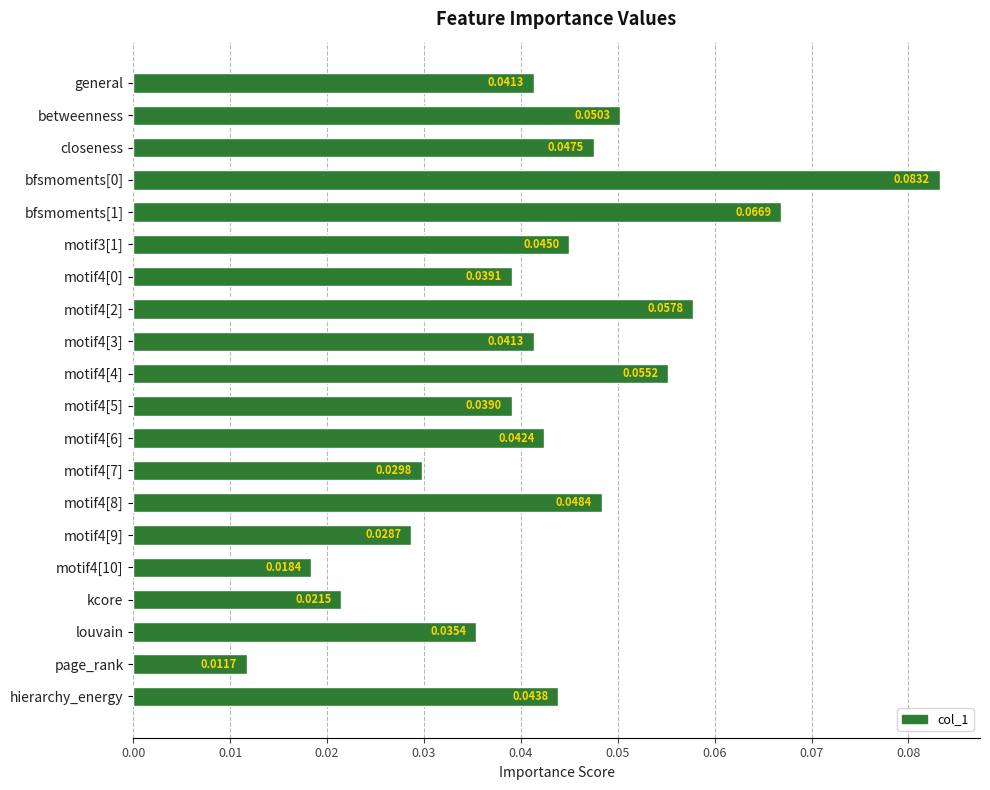

What is the label of the 20th bar from the top?

hierarchy_energy